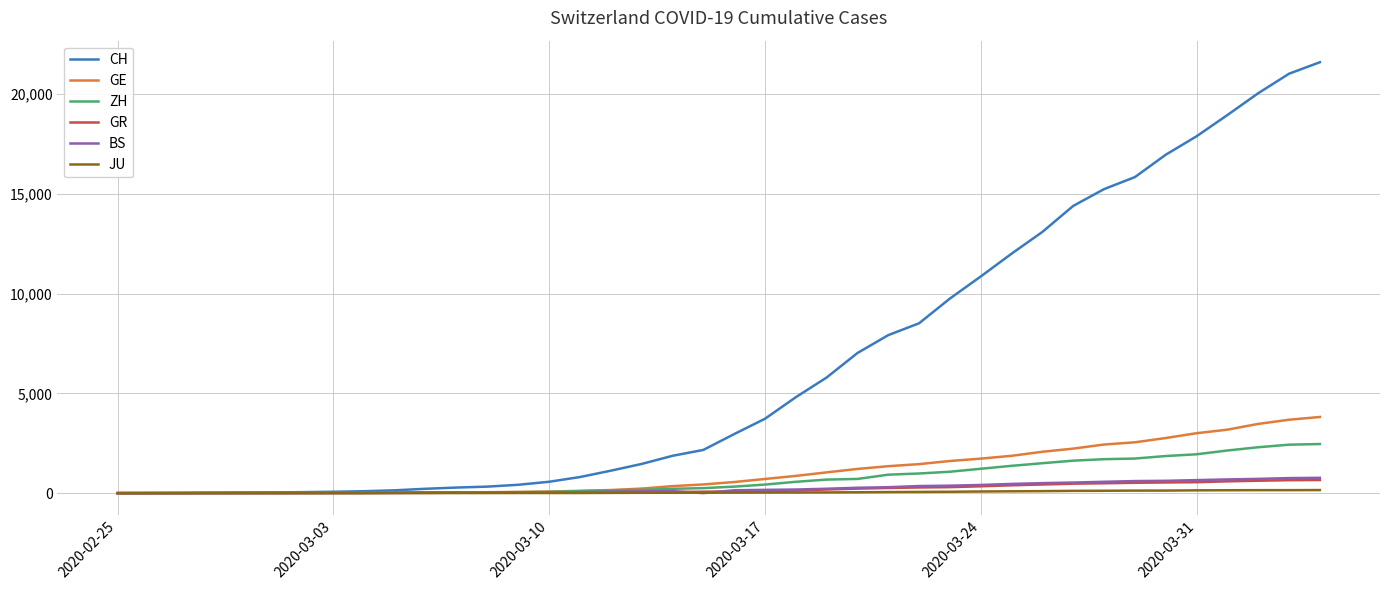

What is the highest value of the BS series?

767